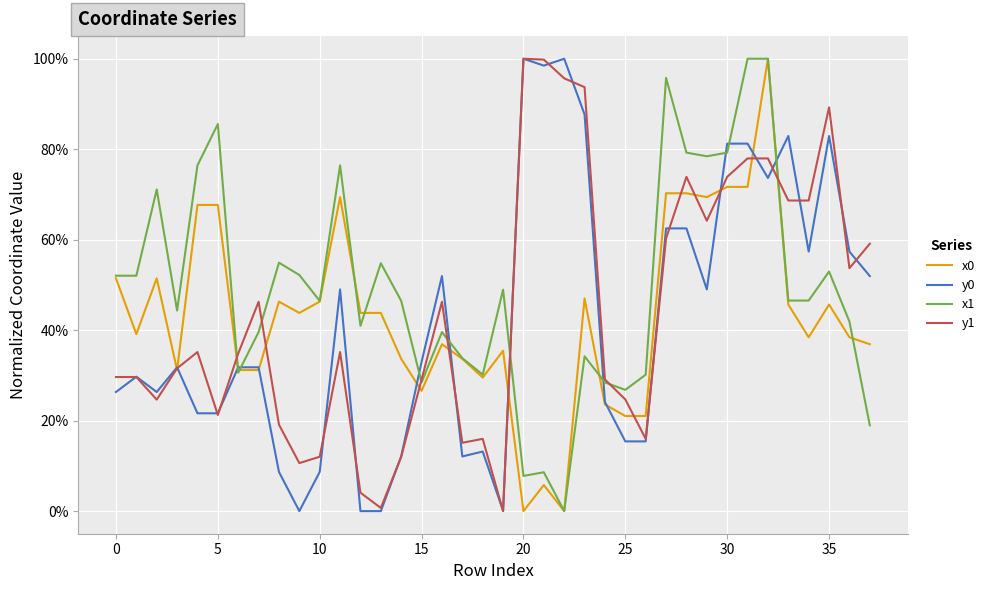

What is the average value of the y1 series?

44.2